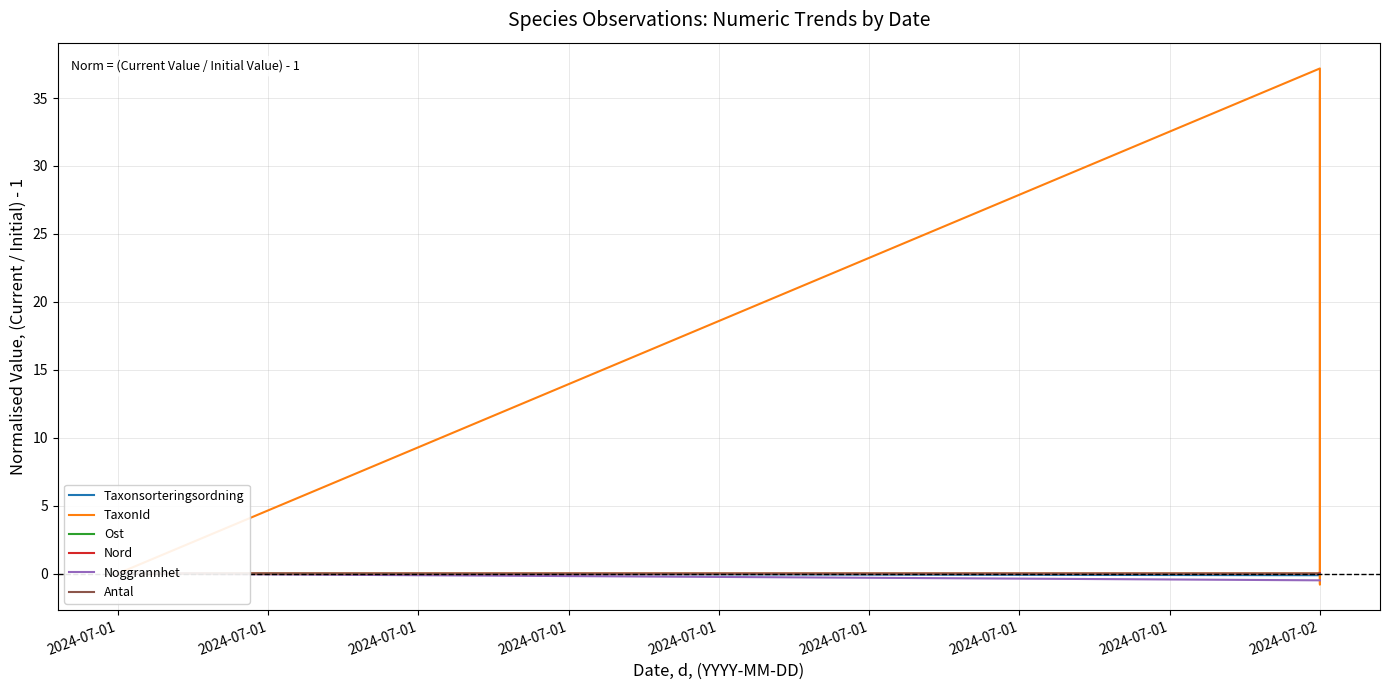

What is the average value of the TaxonId series?

9.0